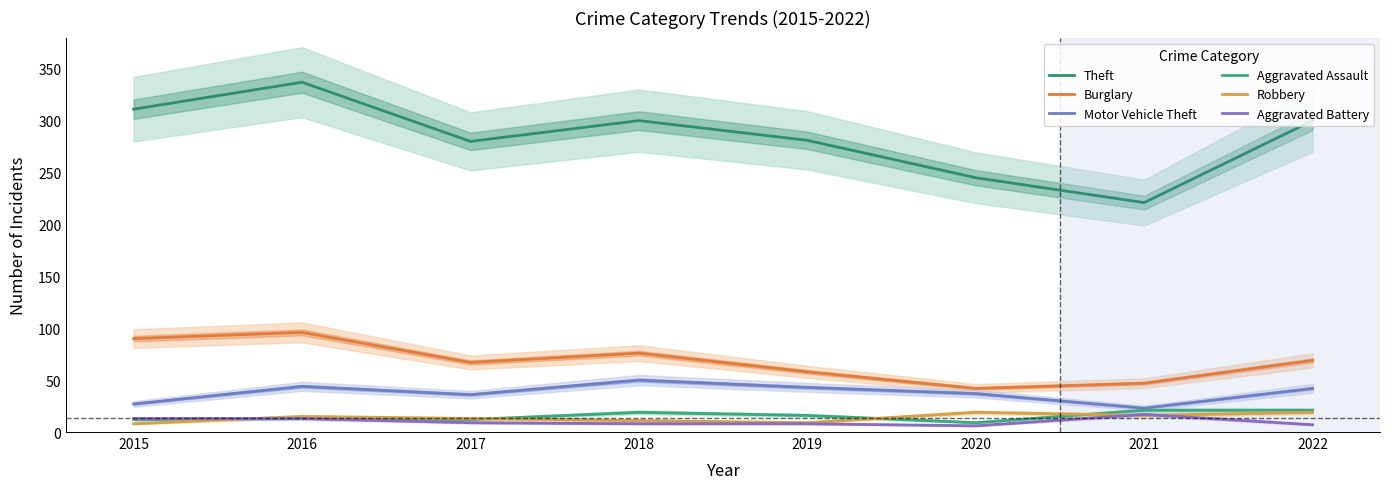

List the labels in order of Aggravated Battery value, smallest first.

2020, 2022, 2018, 2019, 2017, 2015, 2016, 2021